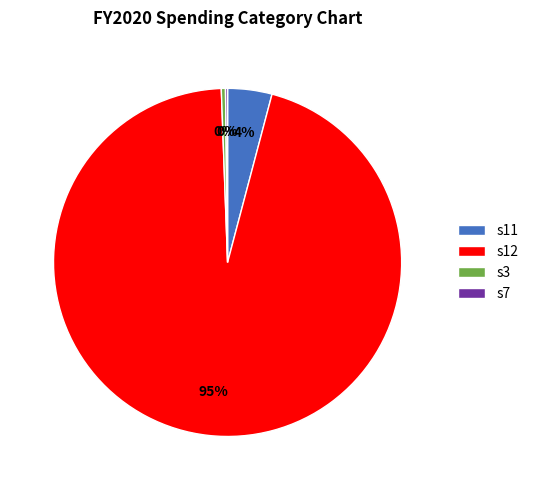

Is it true that s12 is 47% of the pie?

False